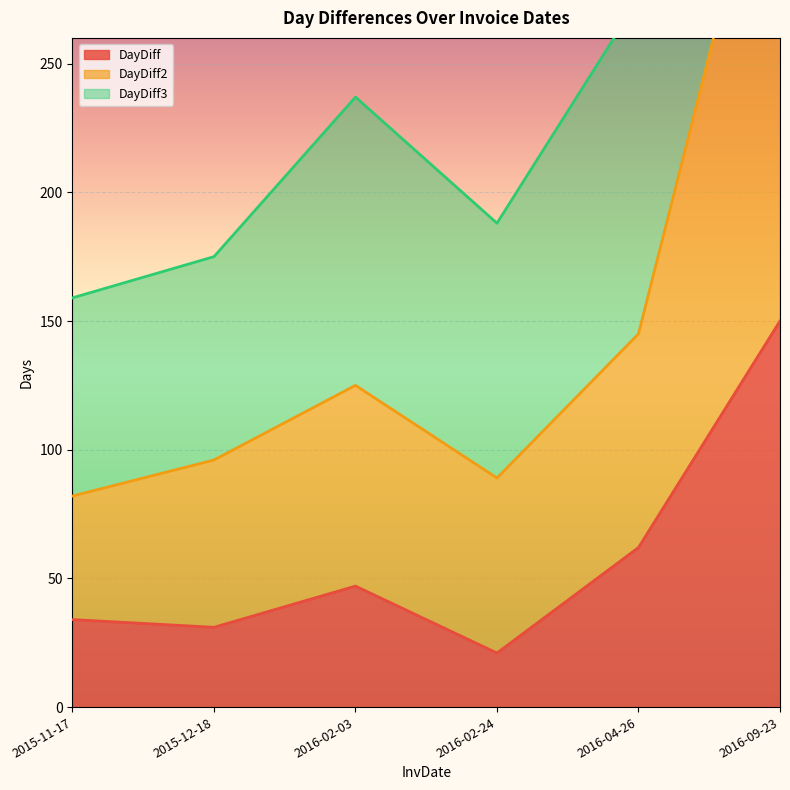

What are all the series names shown in the legend?

DayDiff, DayDiff2, DayDiff3